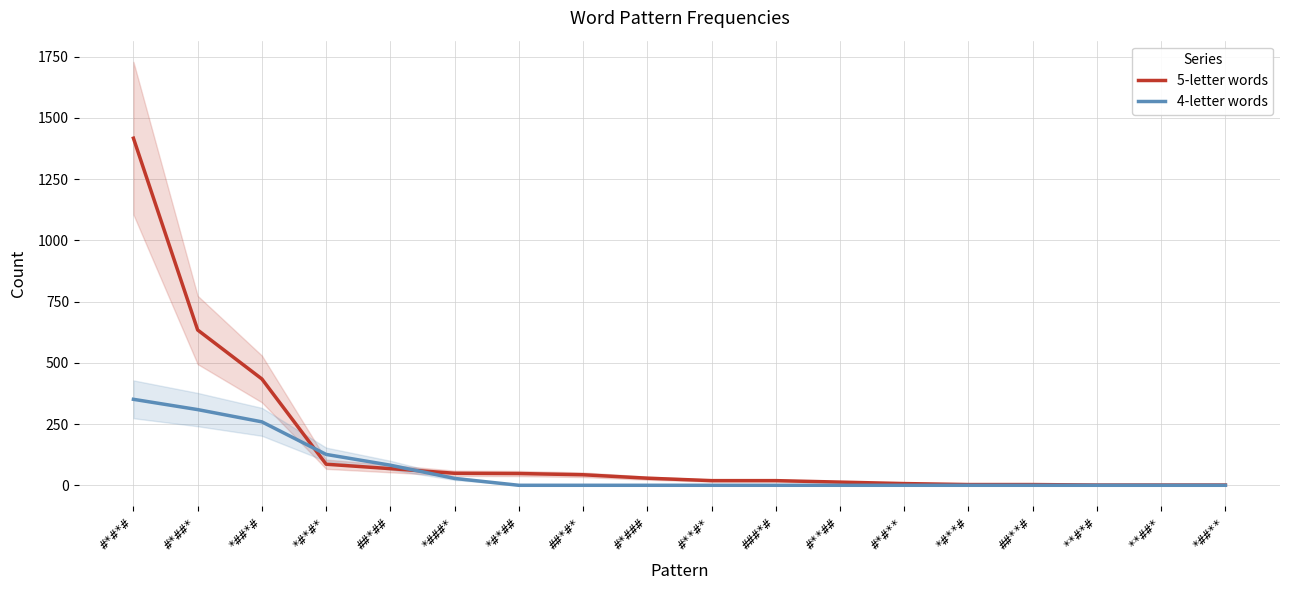

Reading left to right, what are all the values shown in this chart?

5-letter words: #*#*#=1417	#*##*=634	*##*#=434	*#*#*=86	##*##=68	*###*=49	*#*##=48	##*#*=43	#*###=29	#**#*=19	###*#=19	#**##=13	#*#**=7	*#**#=3	##**#=3	**#*#=1	**##*=1	*##**=1
4-letter words: #*#*#=351	#*##*=309	*##*#=259	*#*#*=126	##*##=82	*###*=28	*#*##=0	##*#*=0	#*###=0	#**#*=0	###*#=0	#**##=0	#*#**=0	*#**#=0	##**#=0	**#*#=0	**##*=0	*##**=0